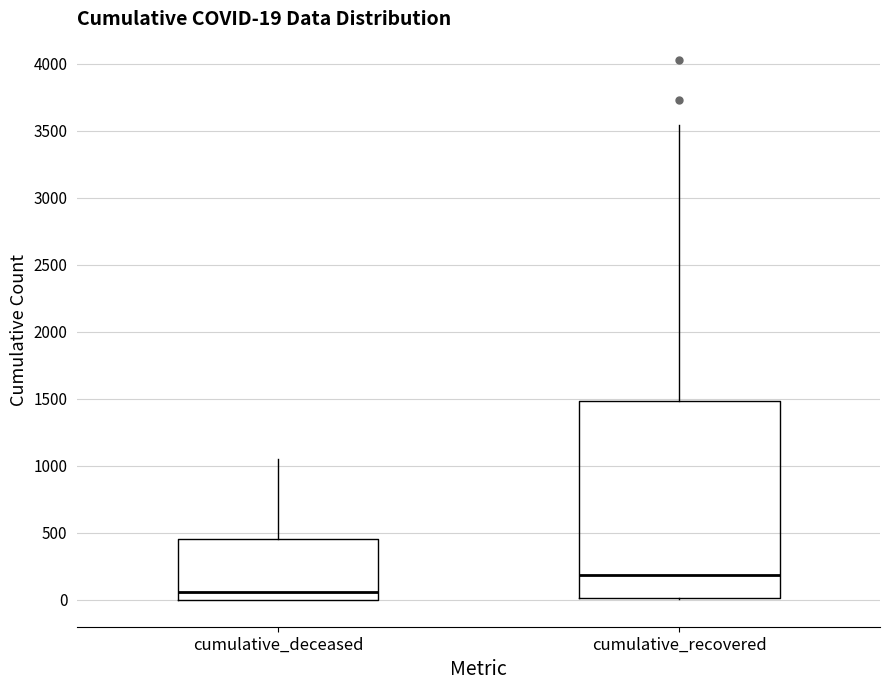

Which box is the tallest, from its lower edge to its upper edge?

cumulative_recovered